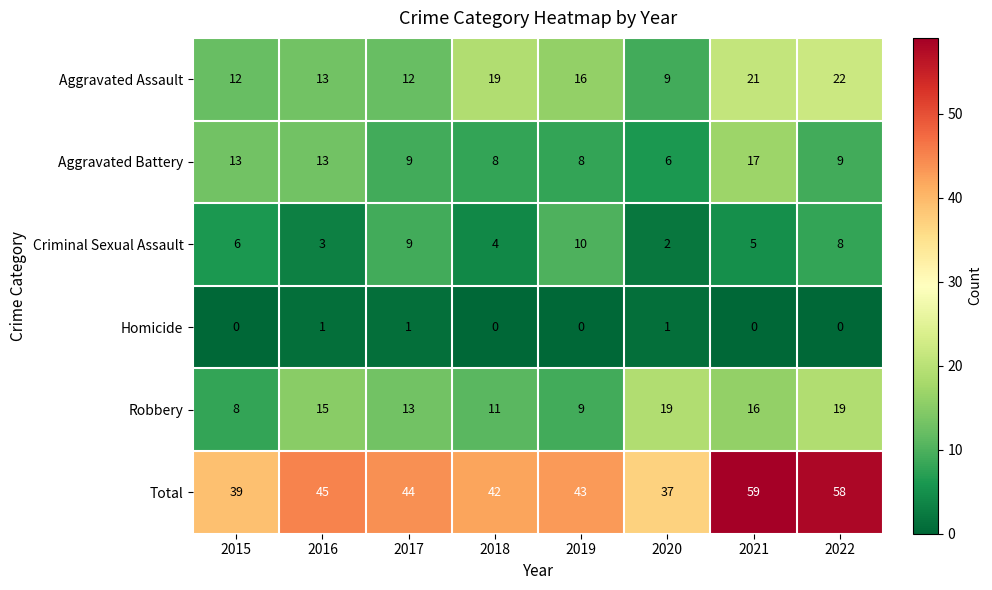

How many data points does each series have?

8